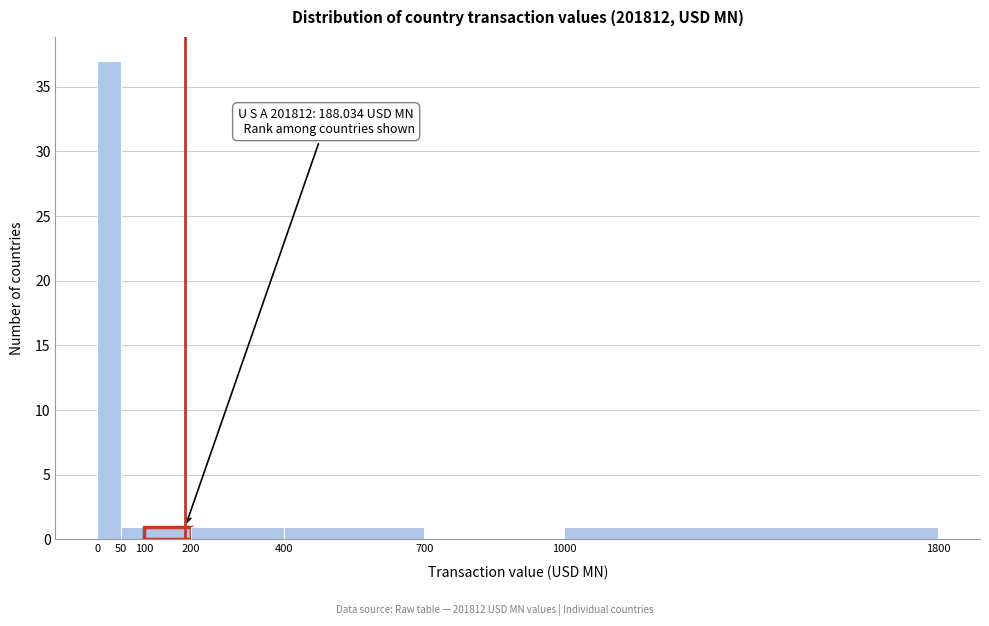

Over which range of the x-axis is the bar tallest?

0 to 50